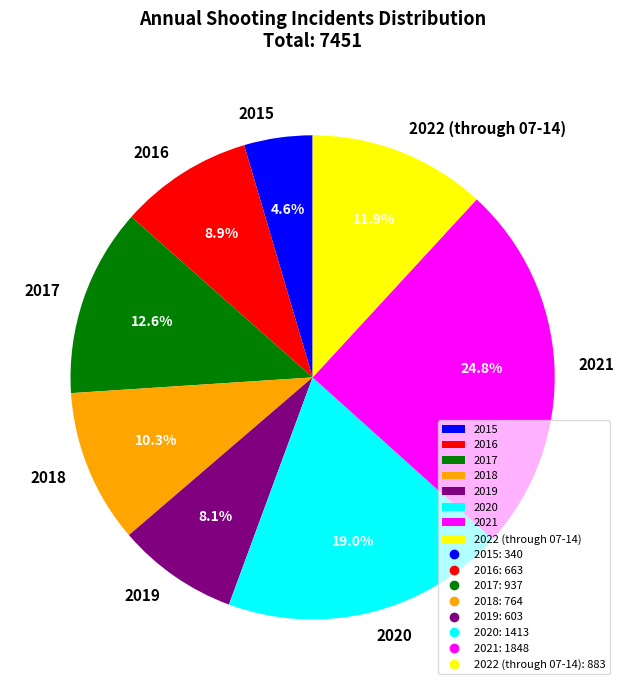

To the nearest percent, what percentage of the pie is 2019?

8%